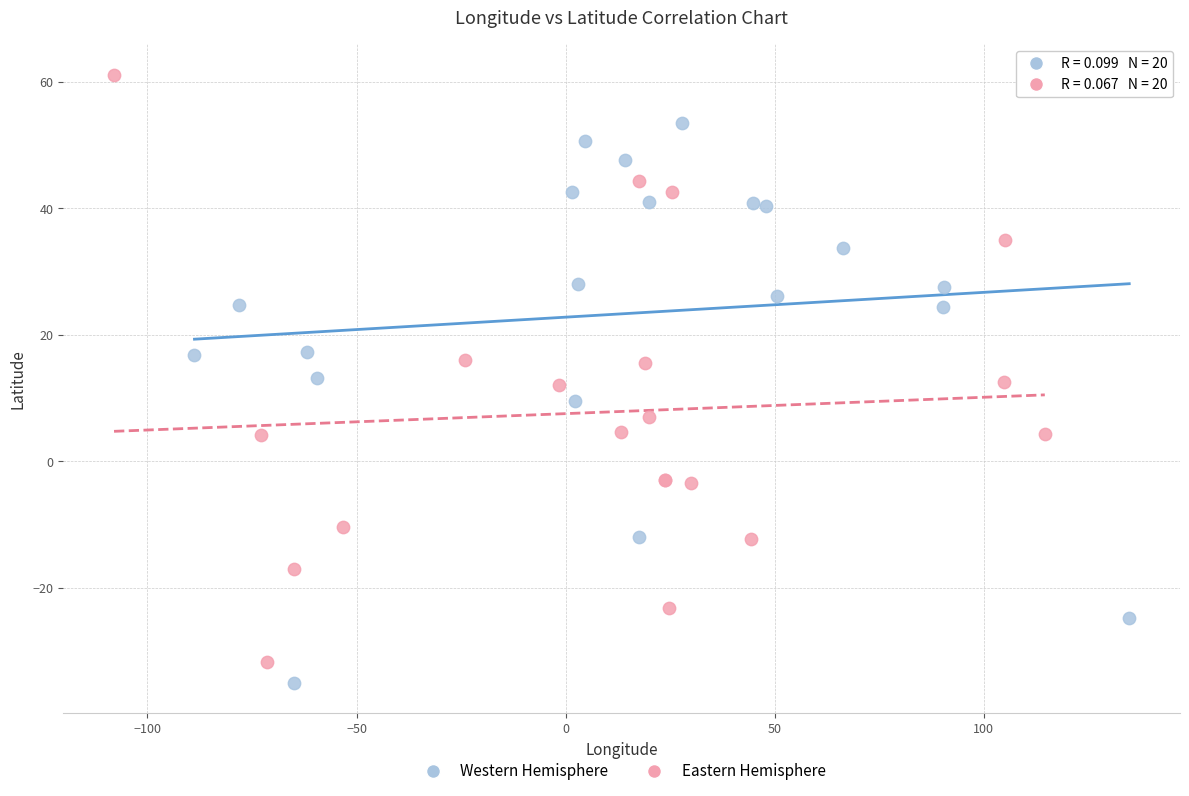

Which series contains the highest Y value?

Eastern Hemisphere